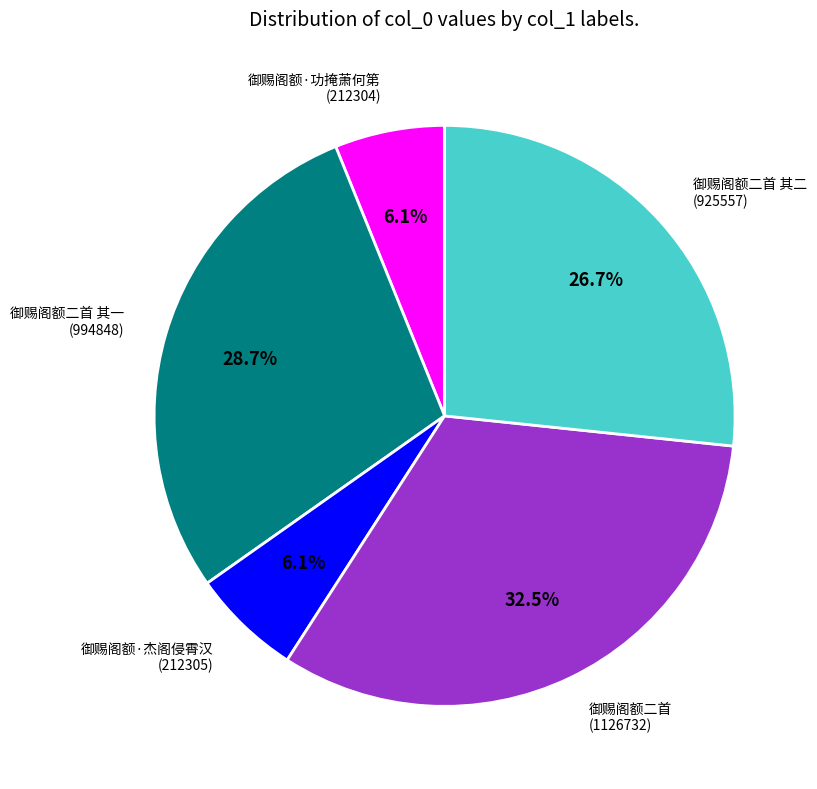

Count the number of slices in the pie.

5